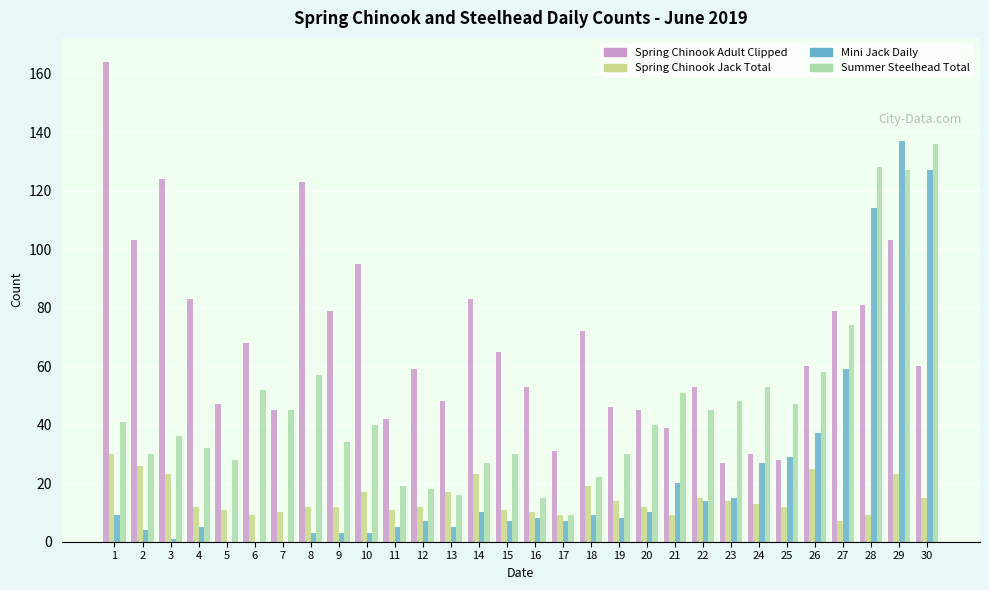

Between 11 and 27, which series saw the biggest shift?

Summer Steelhead Total